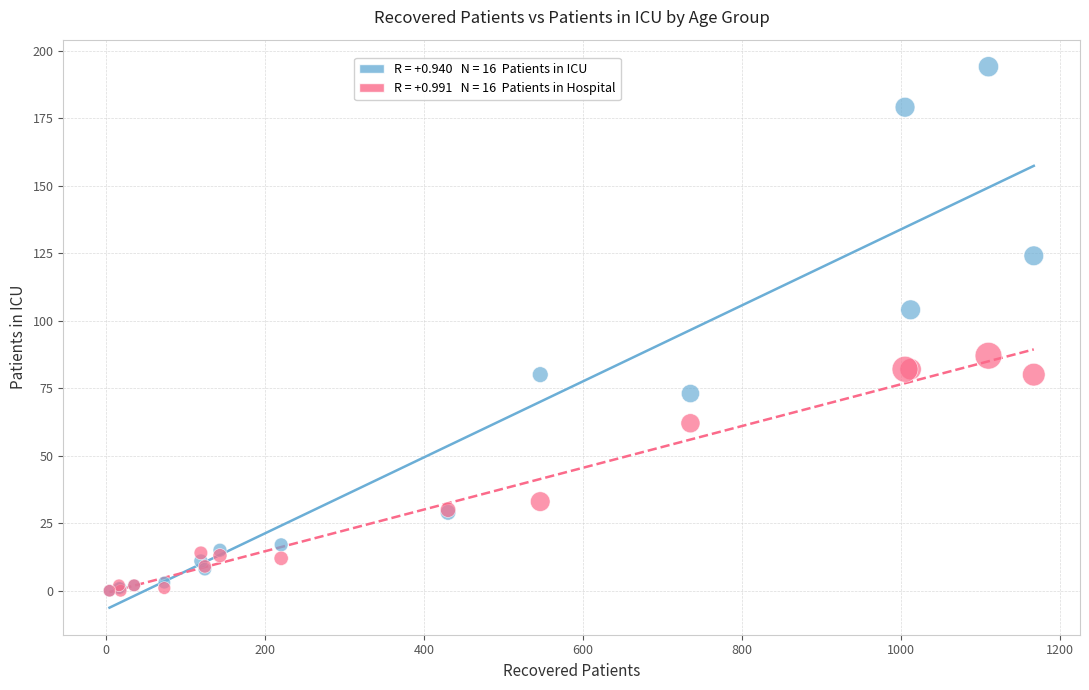

Across all series, what Y value is closest to 97?

104